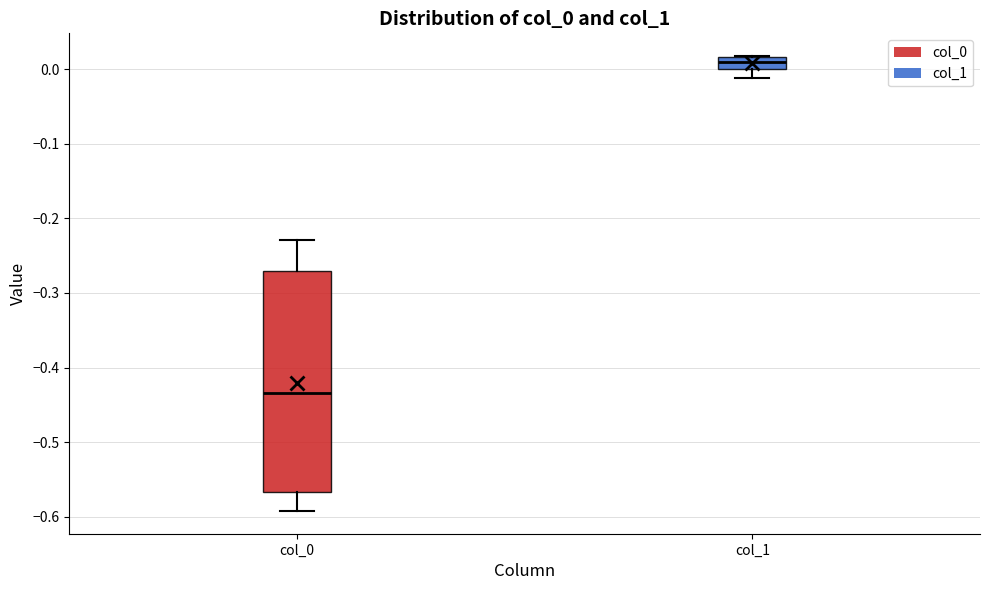

Comparing the boxes themselves (not the whiskers), which one is the tallest?

col_0